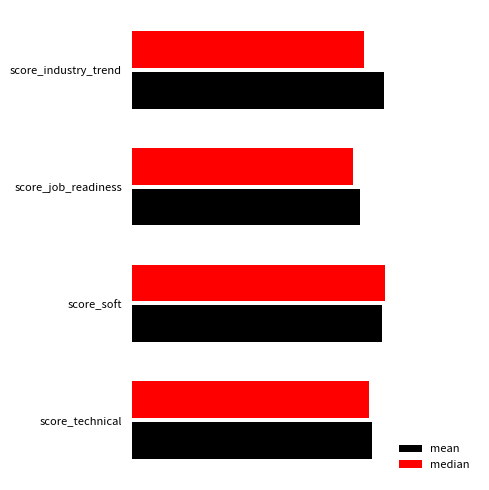

Reading left to right, transcribe all the data shown in this chart.

mean: 3.8	3.9	3.6	4.0
median: 3.8	4.0	3.5	3.7